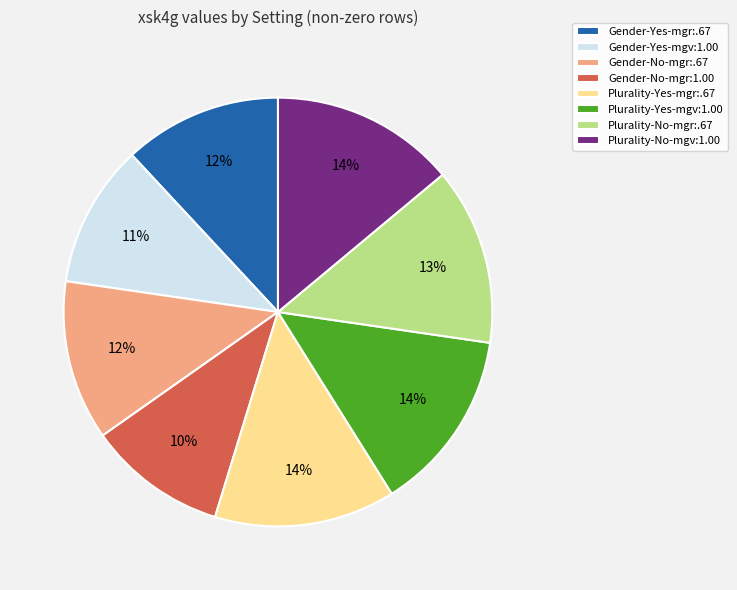

Do Gender-No-mgr:1.00 and Plurality-Yes-mgv:1.00 together represent more than half of the pie?

No